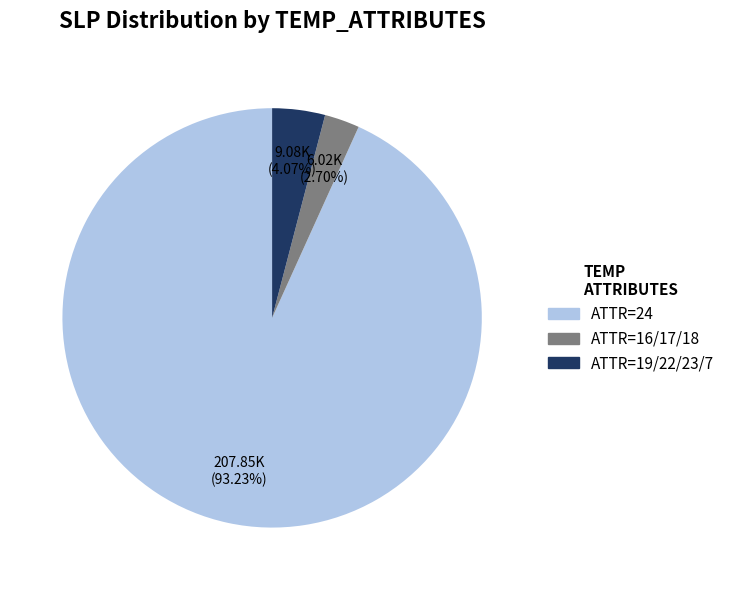

Is there a majority slice in this chart?

Yes